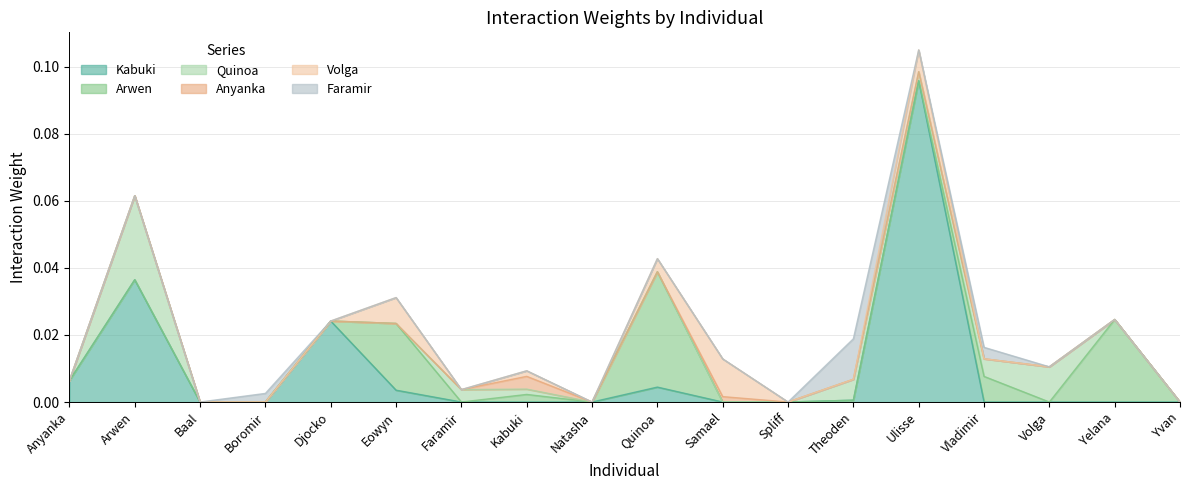

At Faramir, list the series in order from smallest to largest.

Kabuki, Arwen, Anyanka, Volga, Faramir, Quinoa